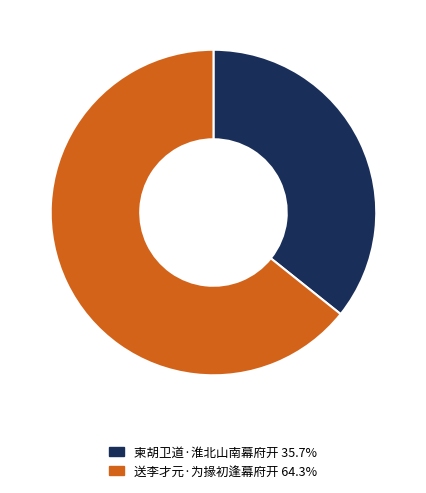

Which category has the smallest portion of the pie?

柬胡卫道·淮北山南幕府开